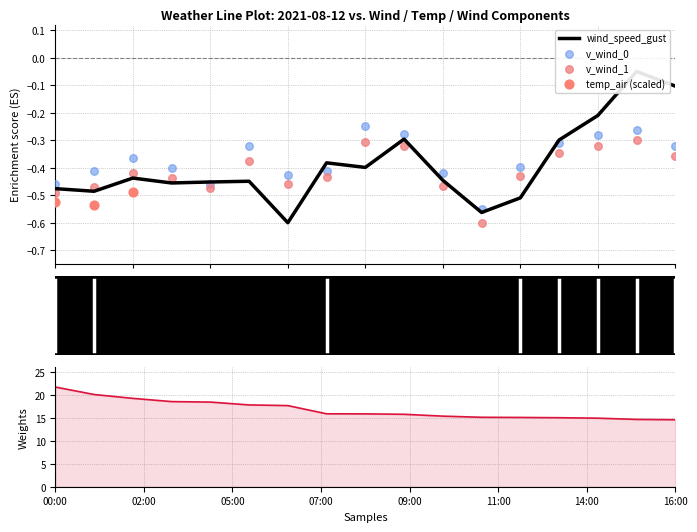

Which series has the widest spread of Y values?

wind_speed_gust